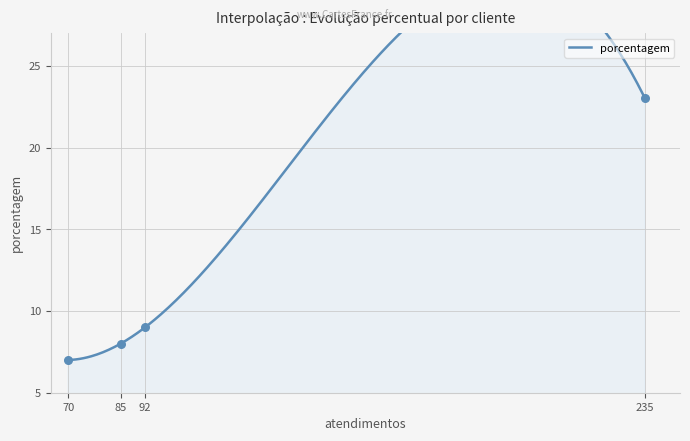

What is the change in value from 85 to 70?

-1